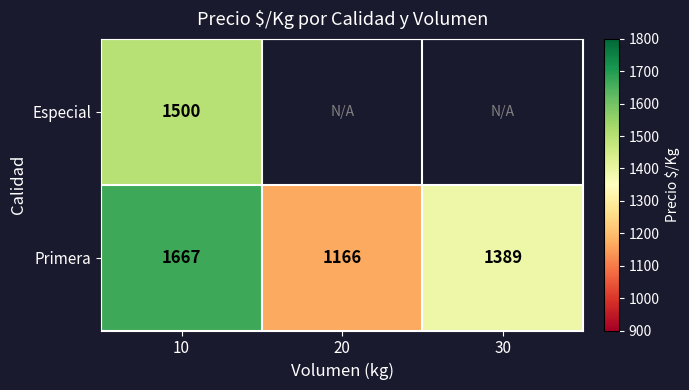

Rank the categories by Primera value from lowest to highest.

20, 30, 10